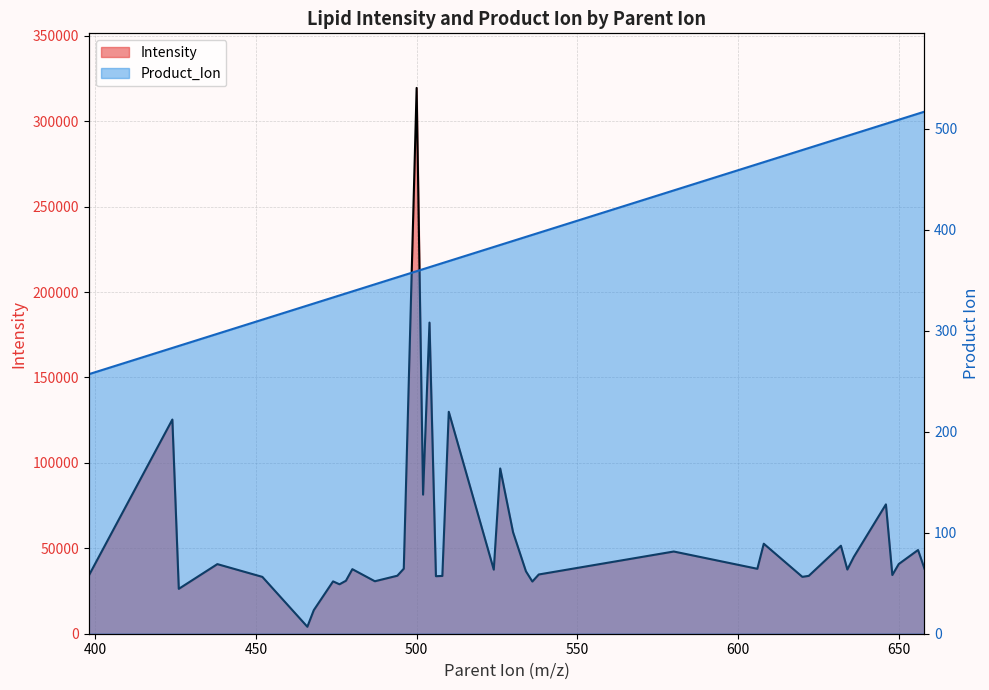

Reading left to right, transcribe all the data shown in this chart.

Intensity: 29761.2	34012.2	125365.6	26268.7	40742.9	33273.0	4079.3	13791.4	30638.2	28934.2	31001.0	37784.5	30713.0	33951.1	38063.5	319458.1	81408.3	182110.2	33666.7	33817.9	129890.1	37498.8	96729.5	59410.2	36562.6	30541.7	34679.7	48116.6	38008.5	52682.0	33292.6	33864.6	51508.2	37568.7	44933.1	75706.2	34364.3	40801.3	48999.1	38055.7
Product_Ion: 257.0	257.0	283.0	285.0	297.0	311.0	325.0	327.0	333.0	335.0	337.0	339.0	346.0	353.0	355.0	359.0	361.0	363.0	365.0	367.0	369.0	383.0	385.0	389.0	393.0	395.0	397.0	439.0	465.0	467.0	479.0	481.0	491.0	493.0	495.0	505.0	507.0	509.0	515.0	517.0